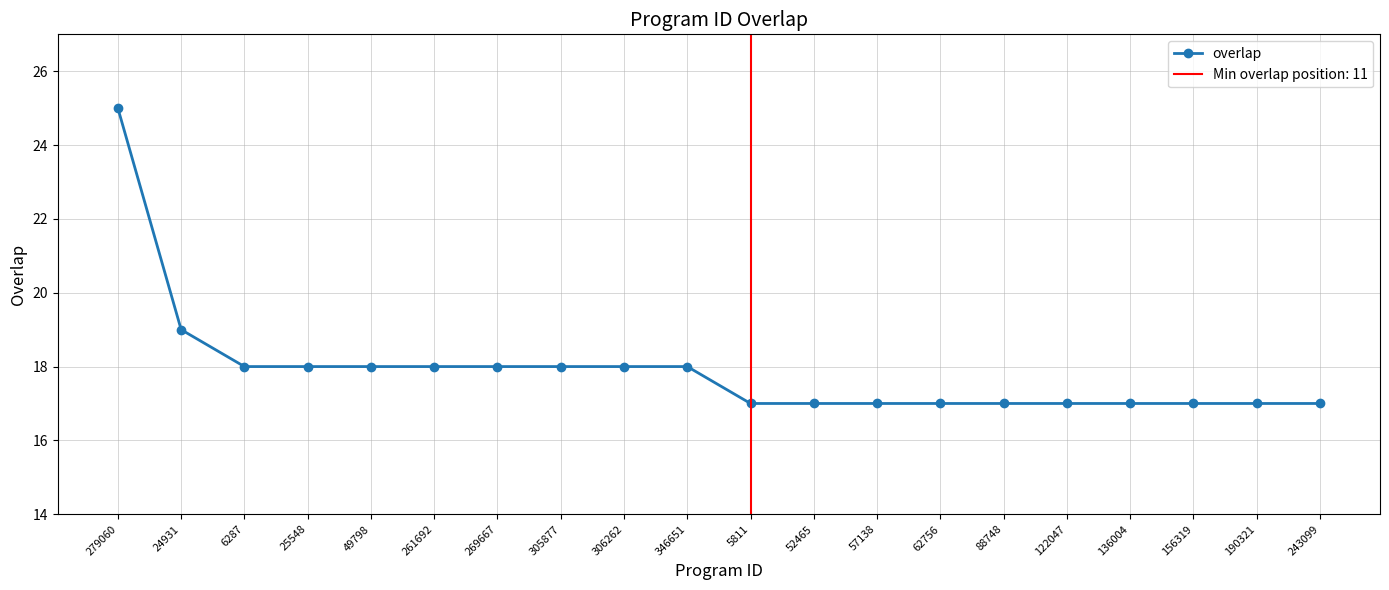

What position from the left is 62756?

14